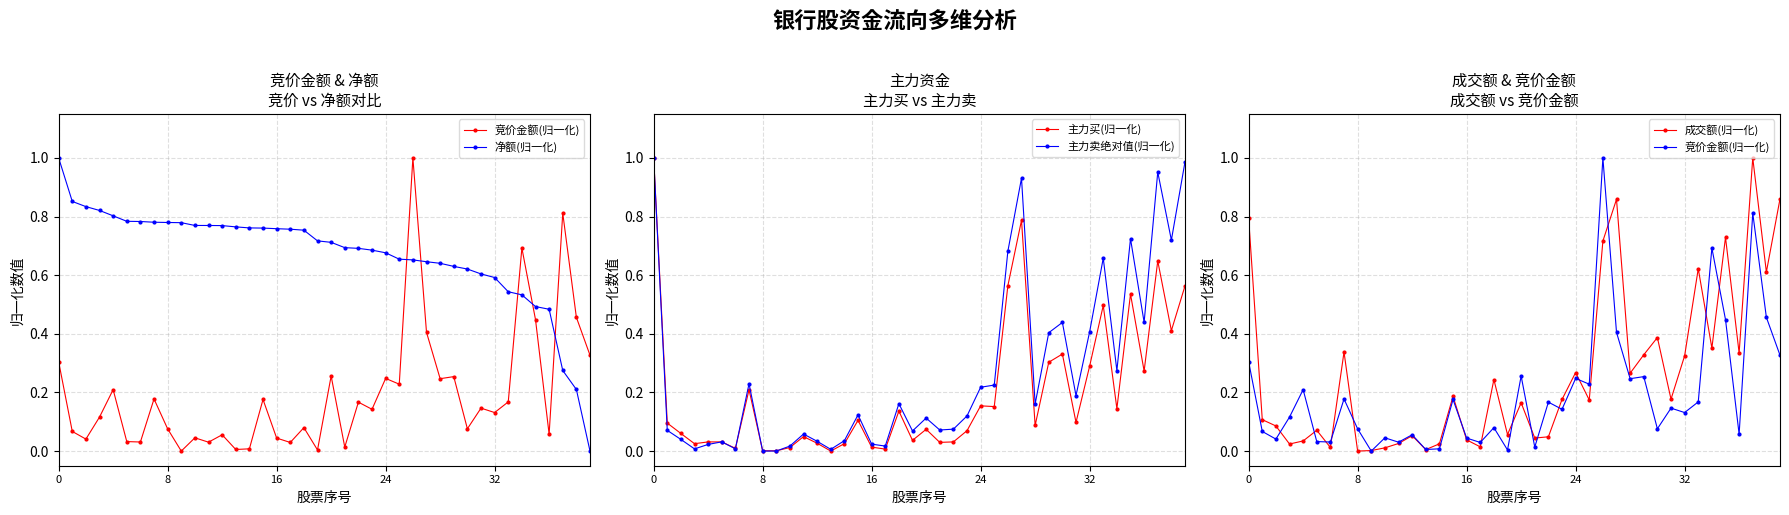

True or false: 主力买(归一化) has more than 1 interior local peaks.

True